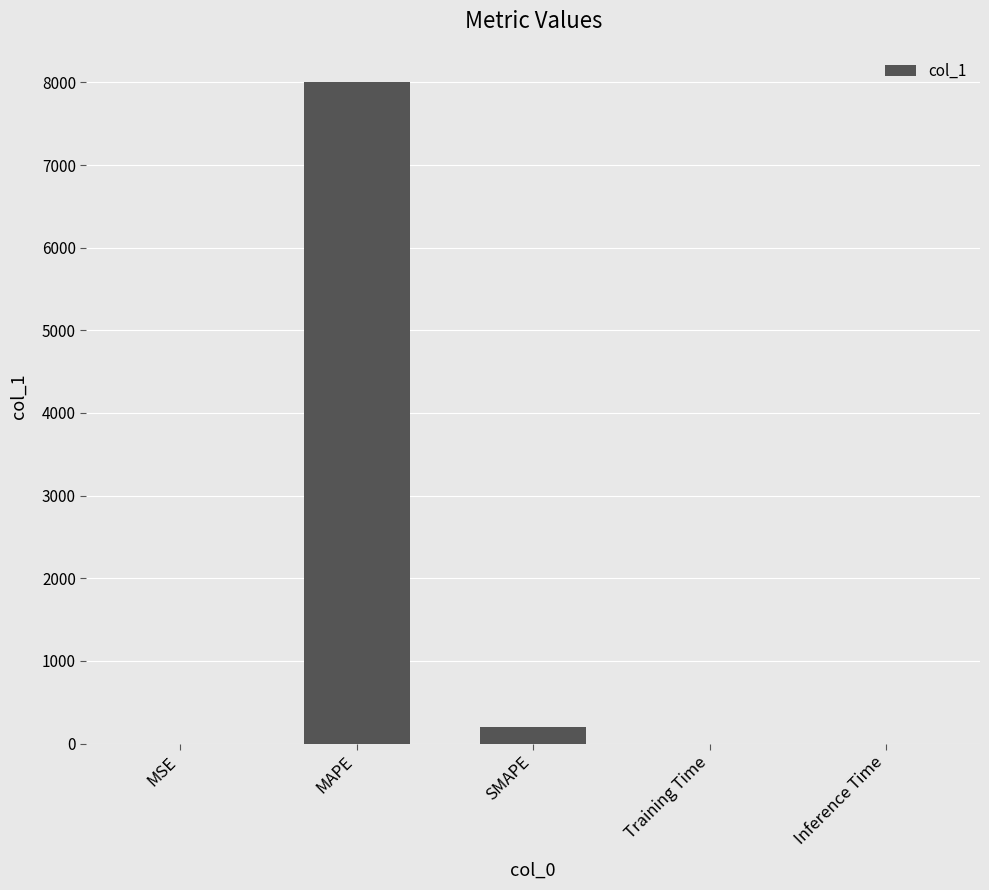

Are the bars horizontal?

No